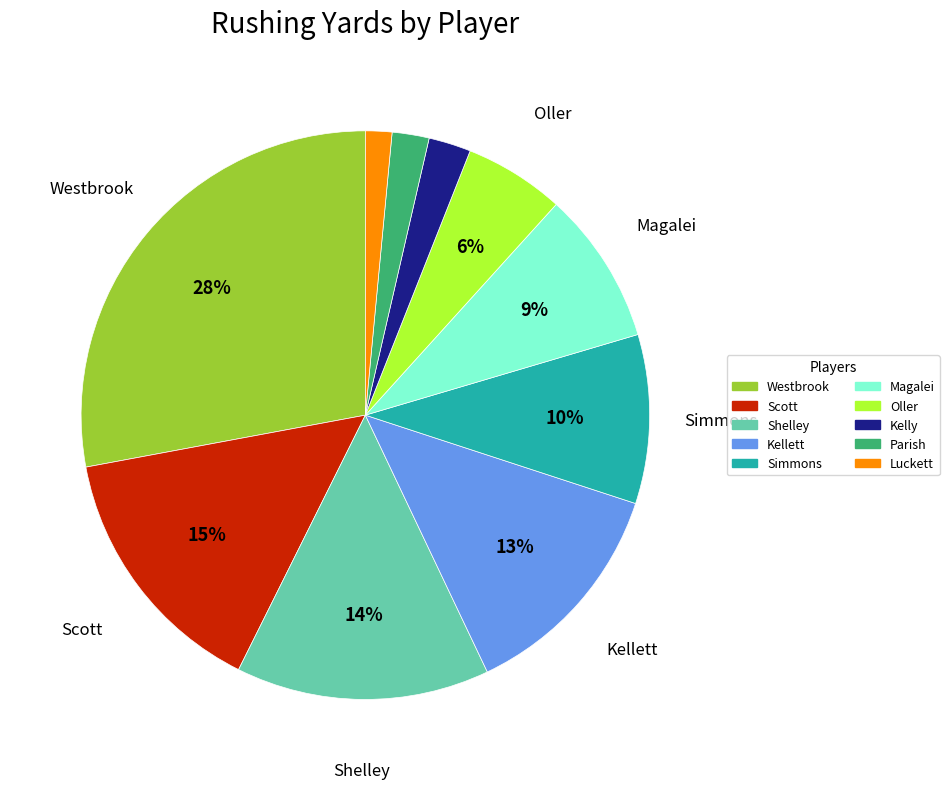

Which category has the biggest portion of the pie?

Westbrook